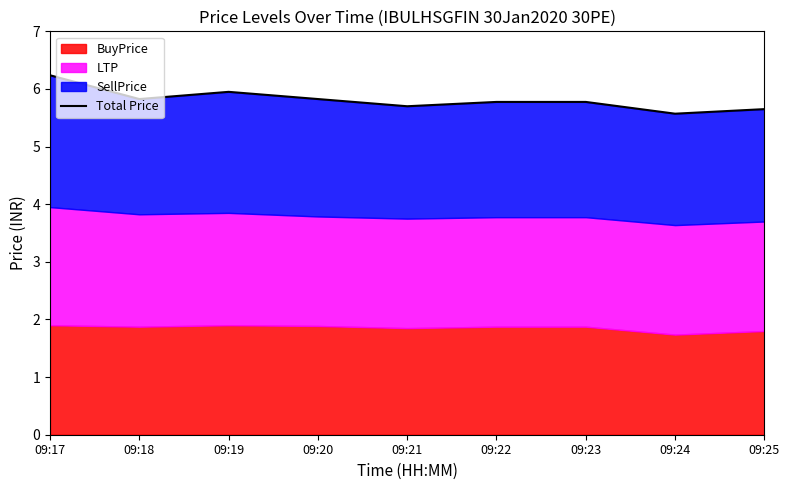

Between 09:20 and 09:22, which is larger?

09:20